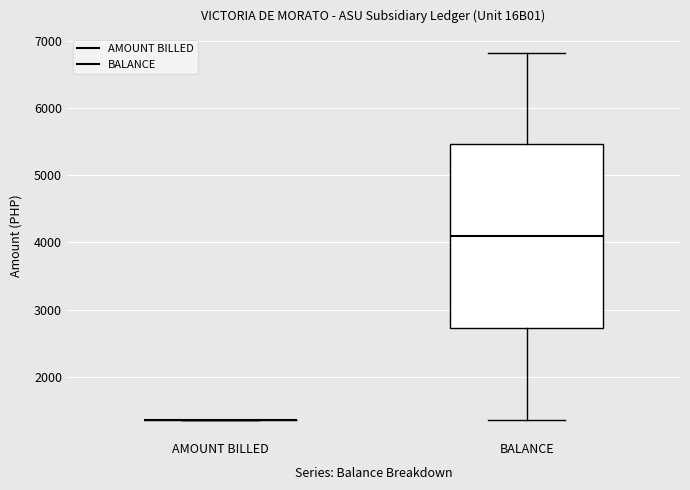

Which box is the tallest, from its lower edge to its upper edge?

BALANCE